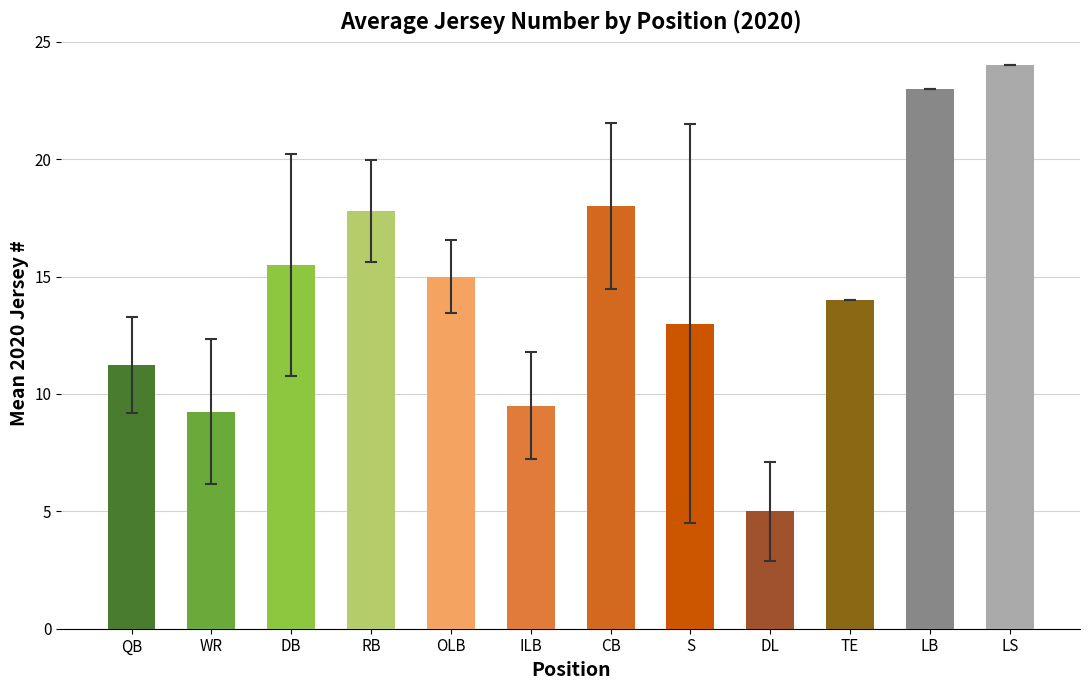

What is the difference between the maximum and minimum values?

19.0